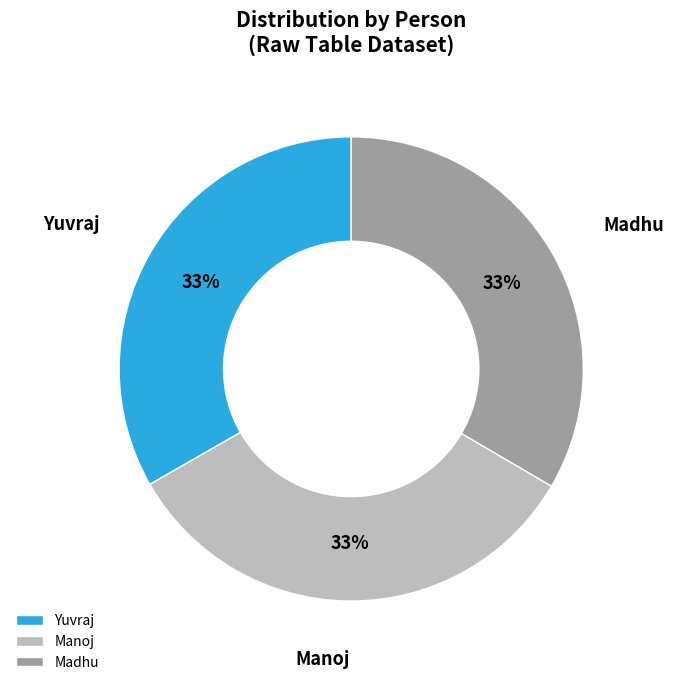

Is it true that Madhu is 41% of the pie?

False